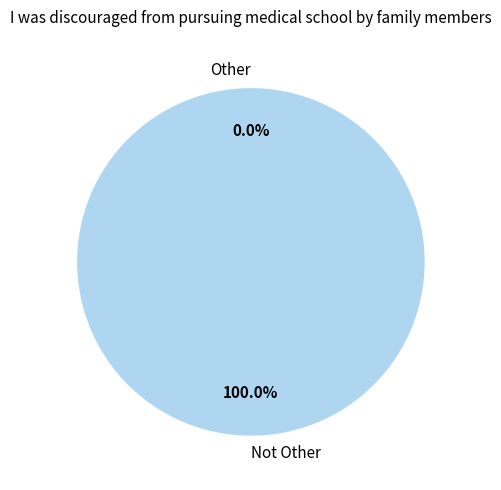

Does Other account for over 50% of the chart?

No